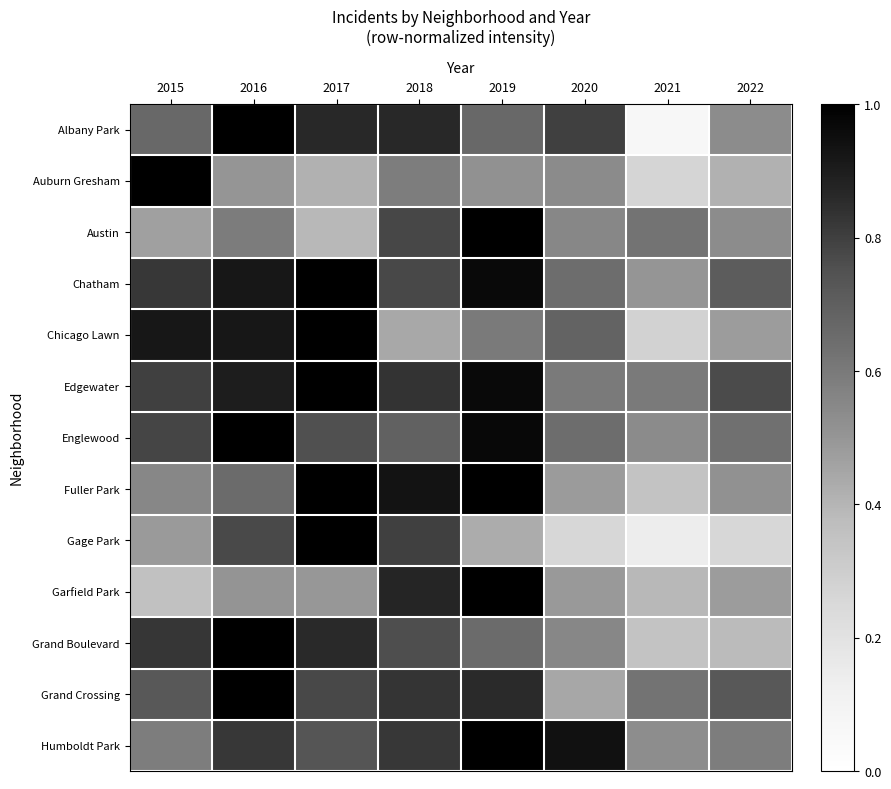

Which series has the widest spread of values?

Albany Park